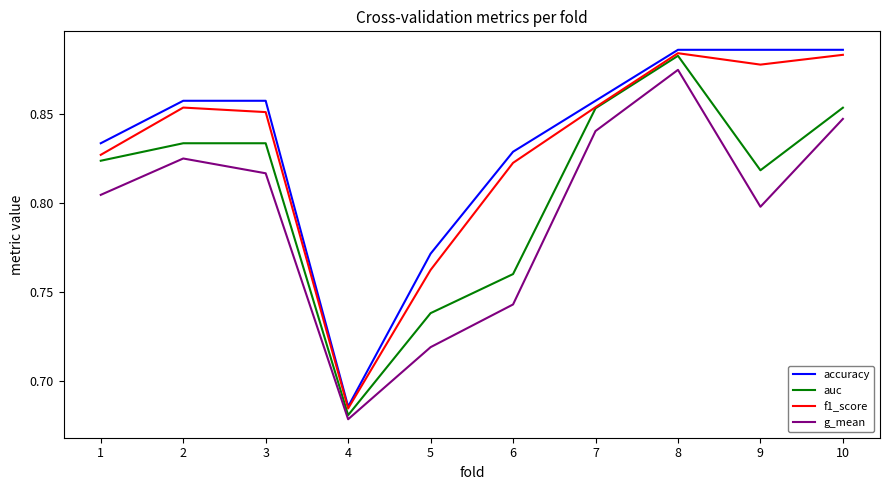

At which category is the sum across all series the highest?

8